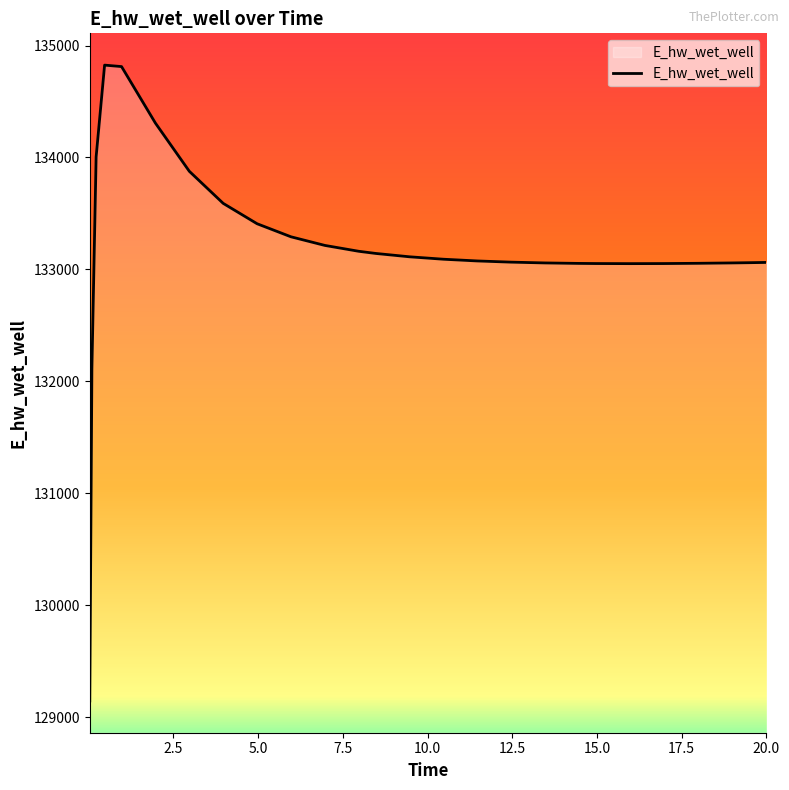

What is the difference between the maximum and minimum values?

5681.3